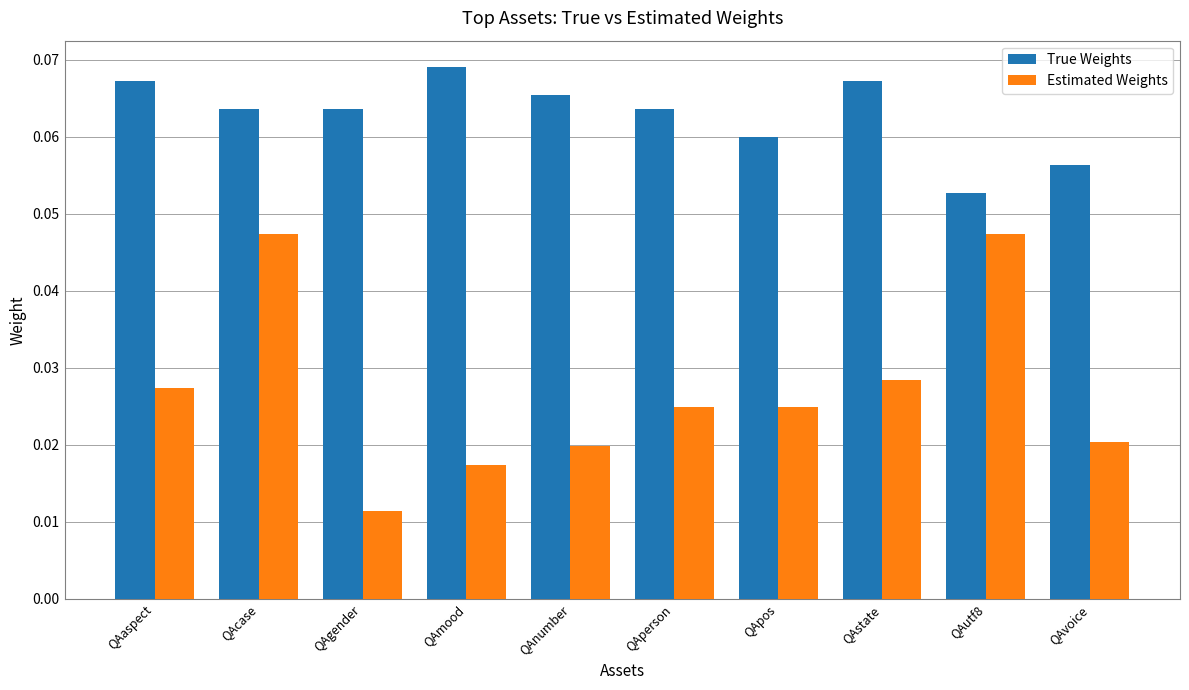

What is the sum of all Estimated Weights values?

0.3